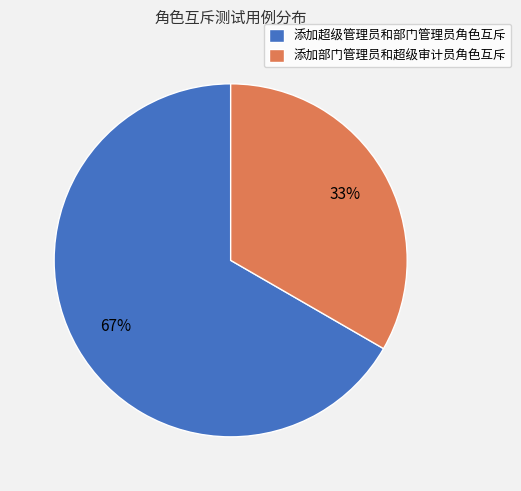

What is the smallest slice in the pie chart?

添加部门管理员和超级审计员角色互斥